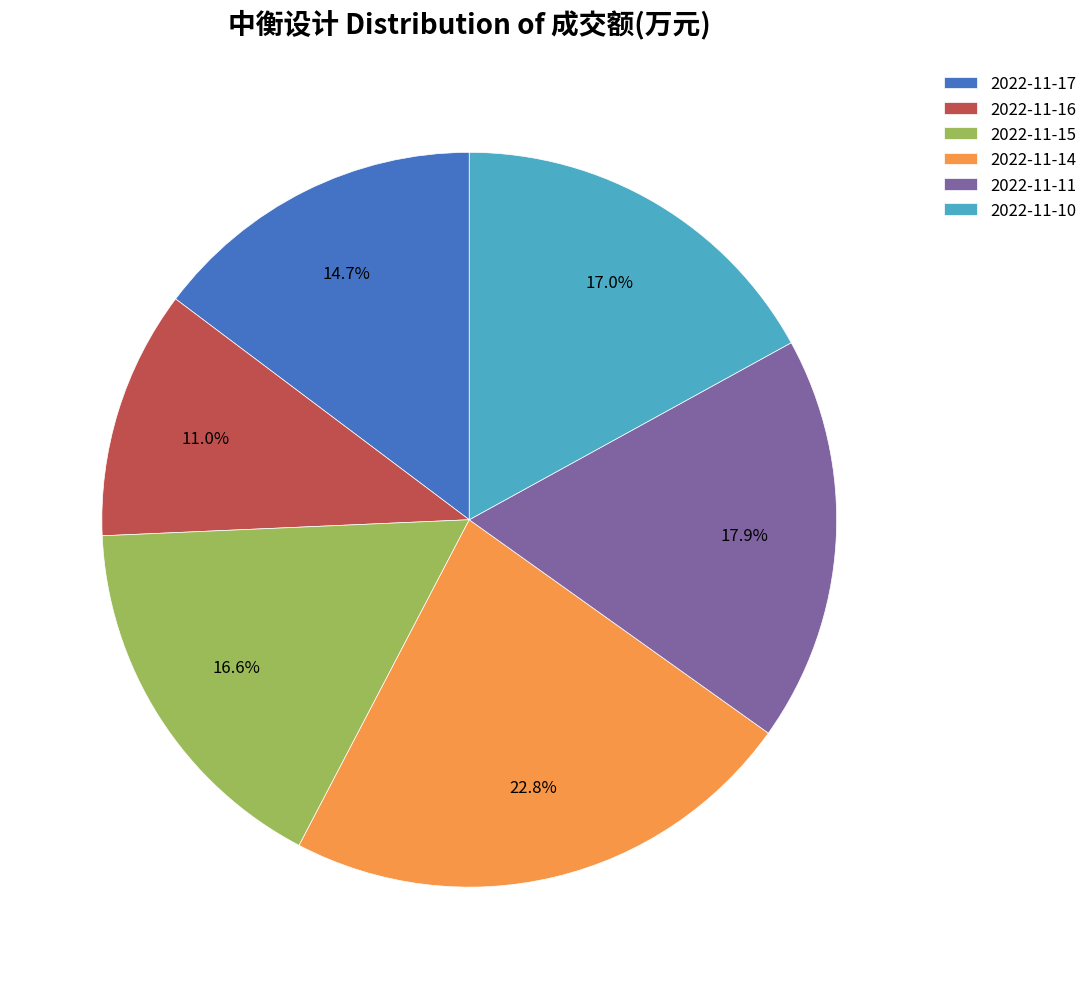

Is it true that 2022-11-16 is 5% of the pie?

False